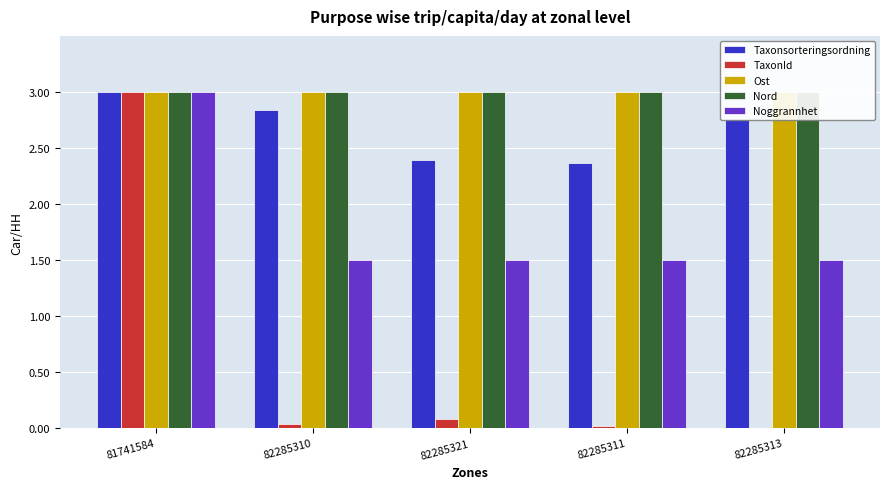

At 82285311, list the series in order from largest to smallest.

Ost, Nord, Taxonsorteringsordning, Noggrannhet, TaxonId